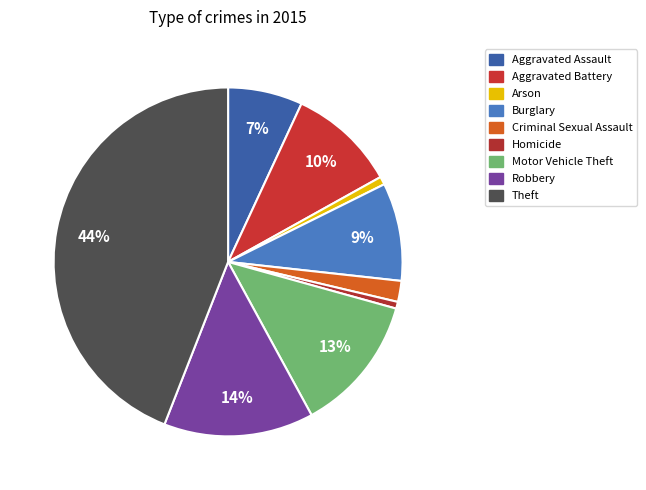

What percentage do Criminal Sexual Assault and Arson together represent?

2.7%